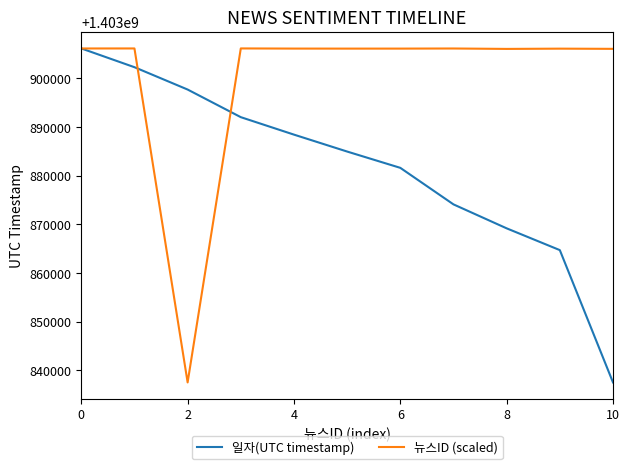

What is the maximum value for 일자(UTC timestamp)?

1403906169.0